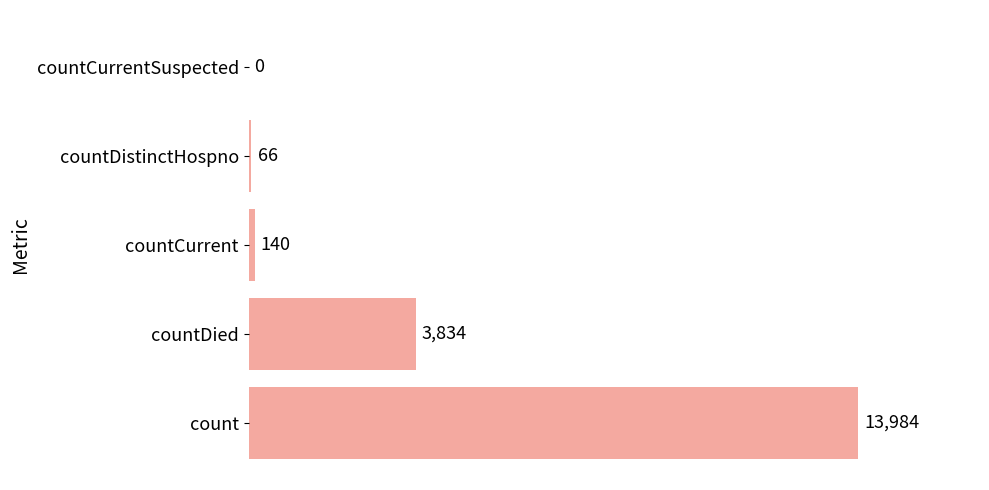

Is it true that the value at countDied is 3834?

True